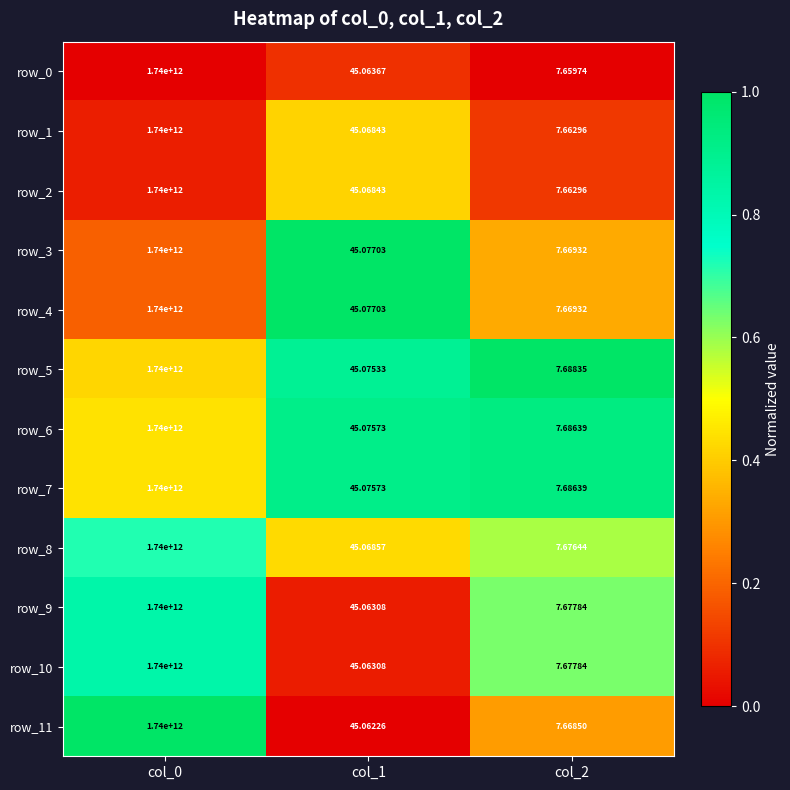

Is the value of row_4 at col_0 greater than the value of row_8 at col_1?

Yes